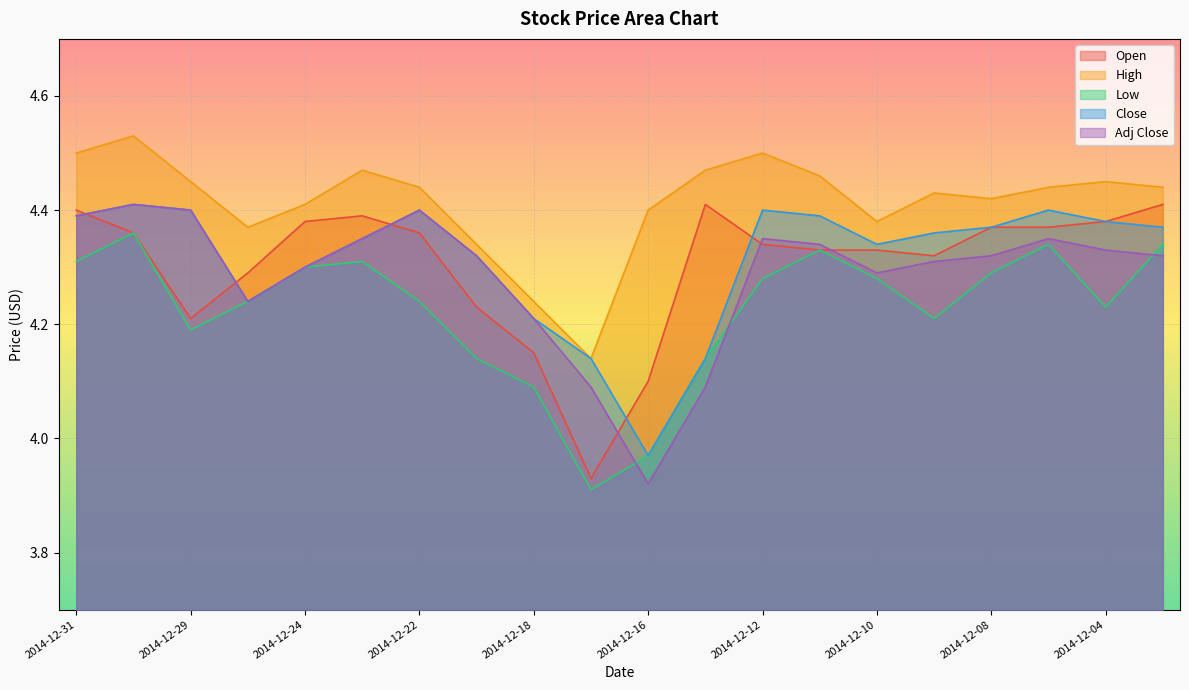

At which category is the sum across all series the highest?

2014-12-30